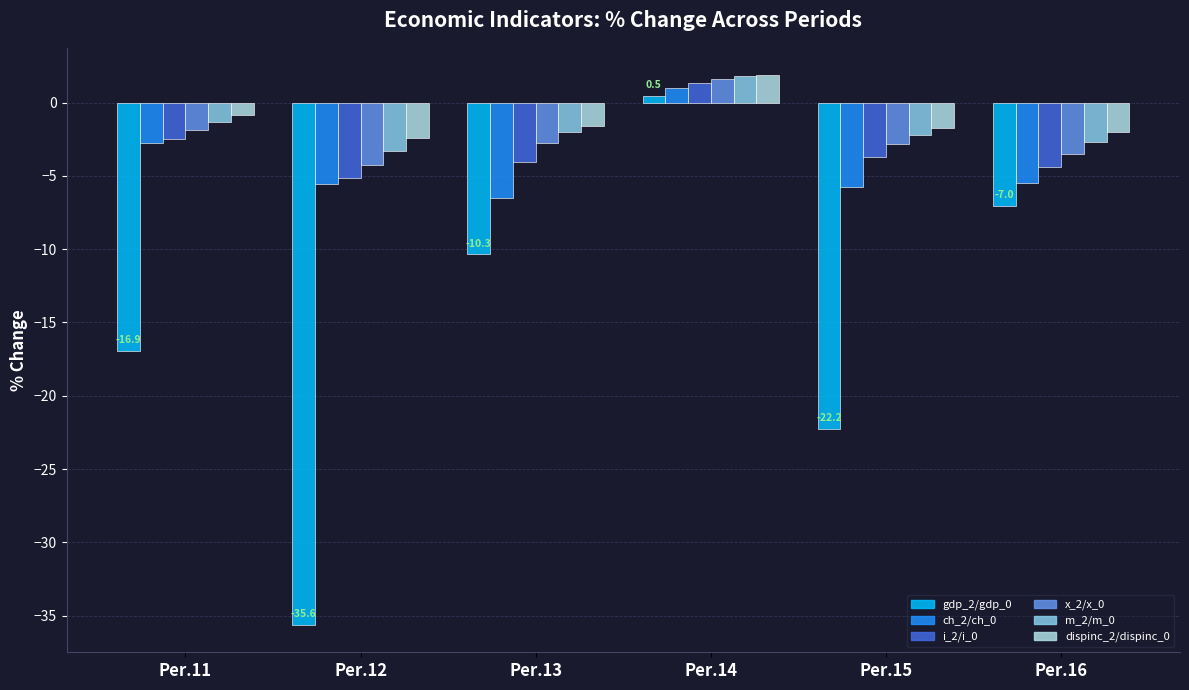

Count the number of data series in this chart.

6